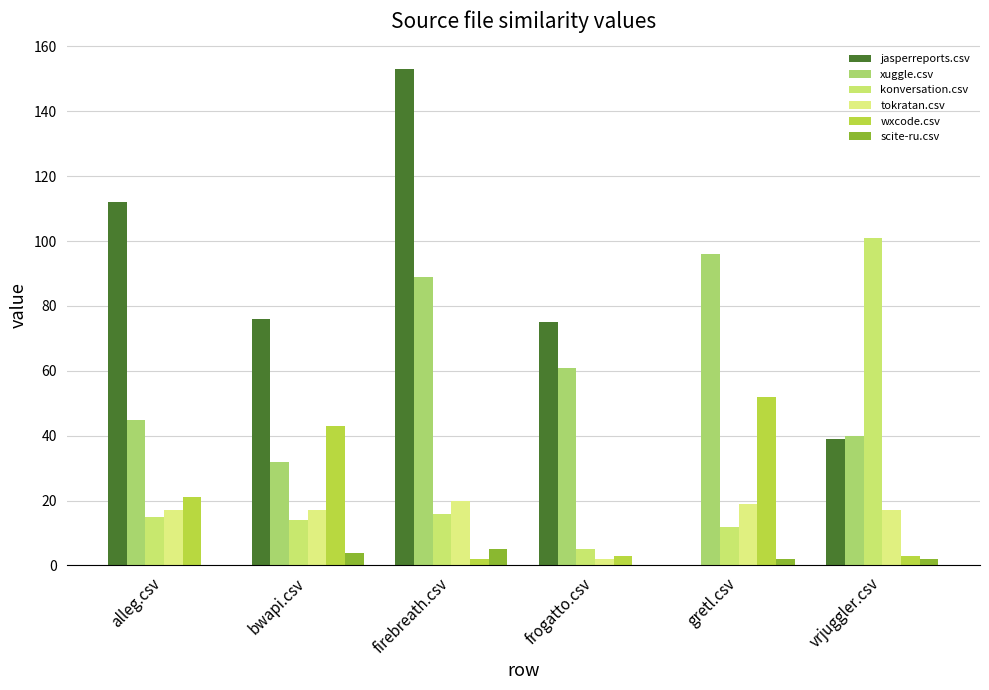

At which label is konversation.csv closest to 53?

firebreath.csv